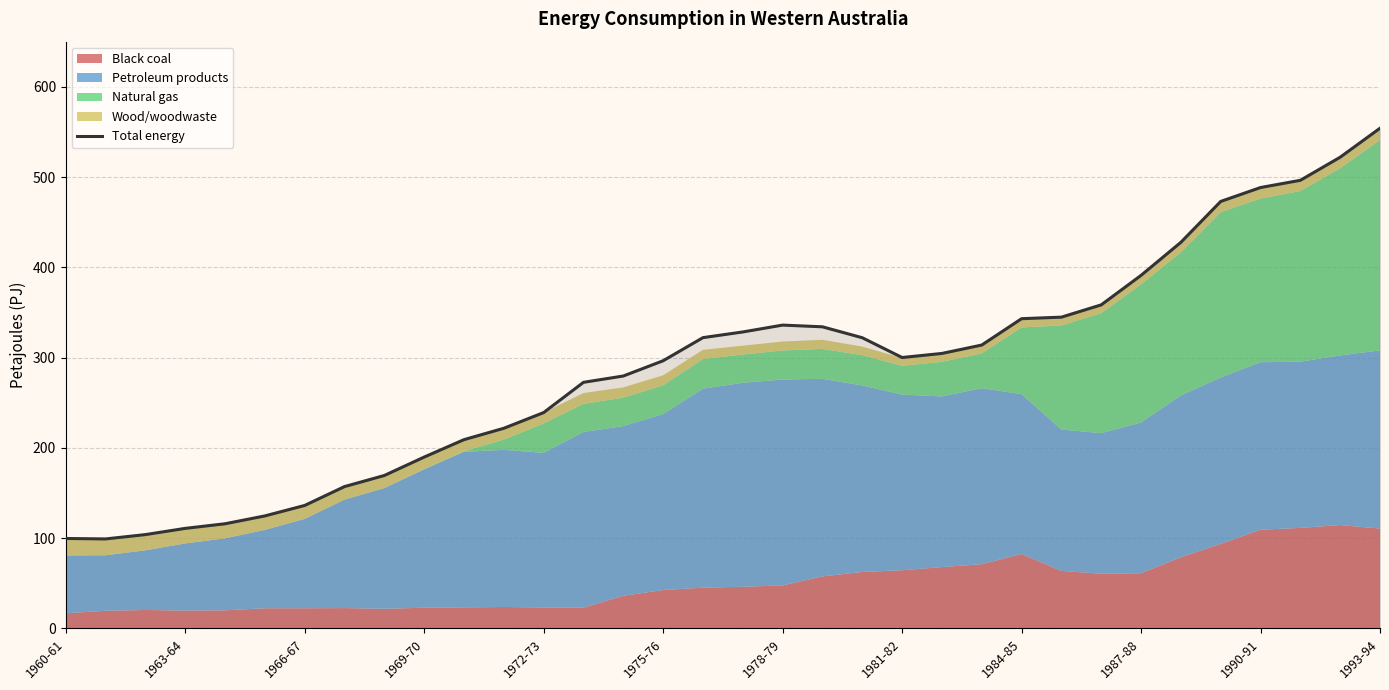

The Total energy series shows 239.1 at 1972-73. True or false?

True